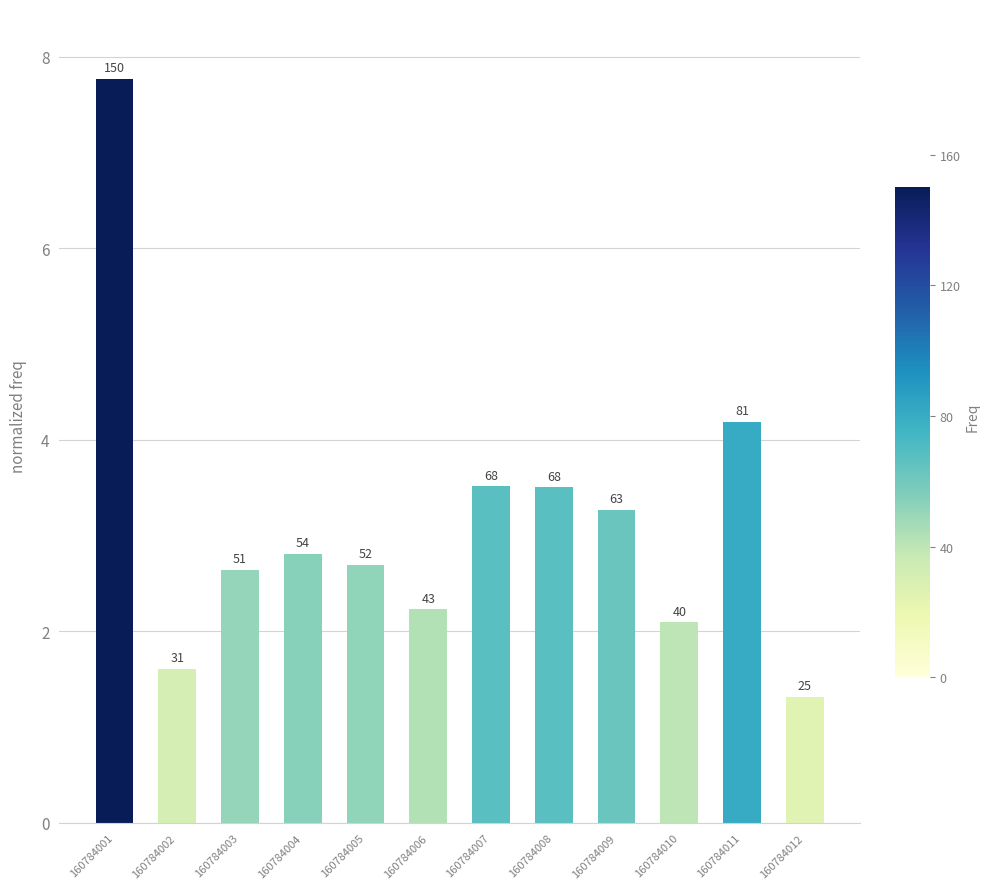

How many bars are there in total?

12